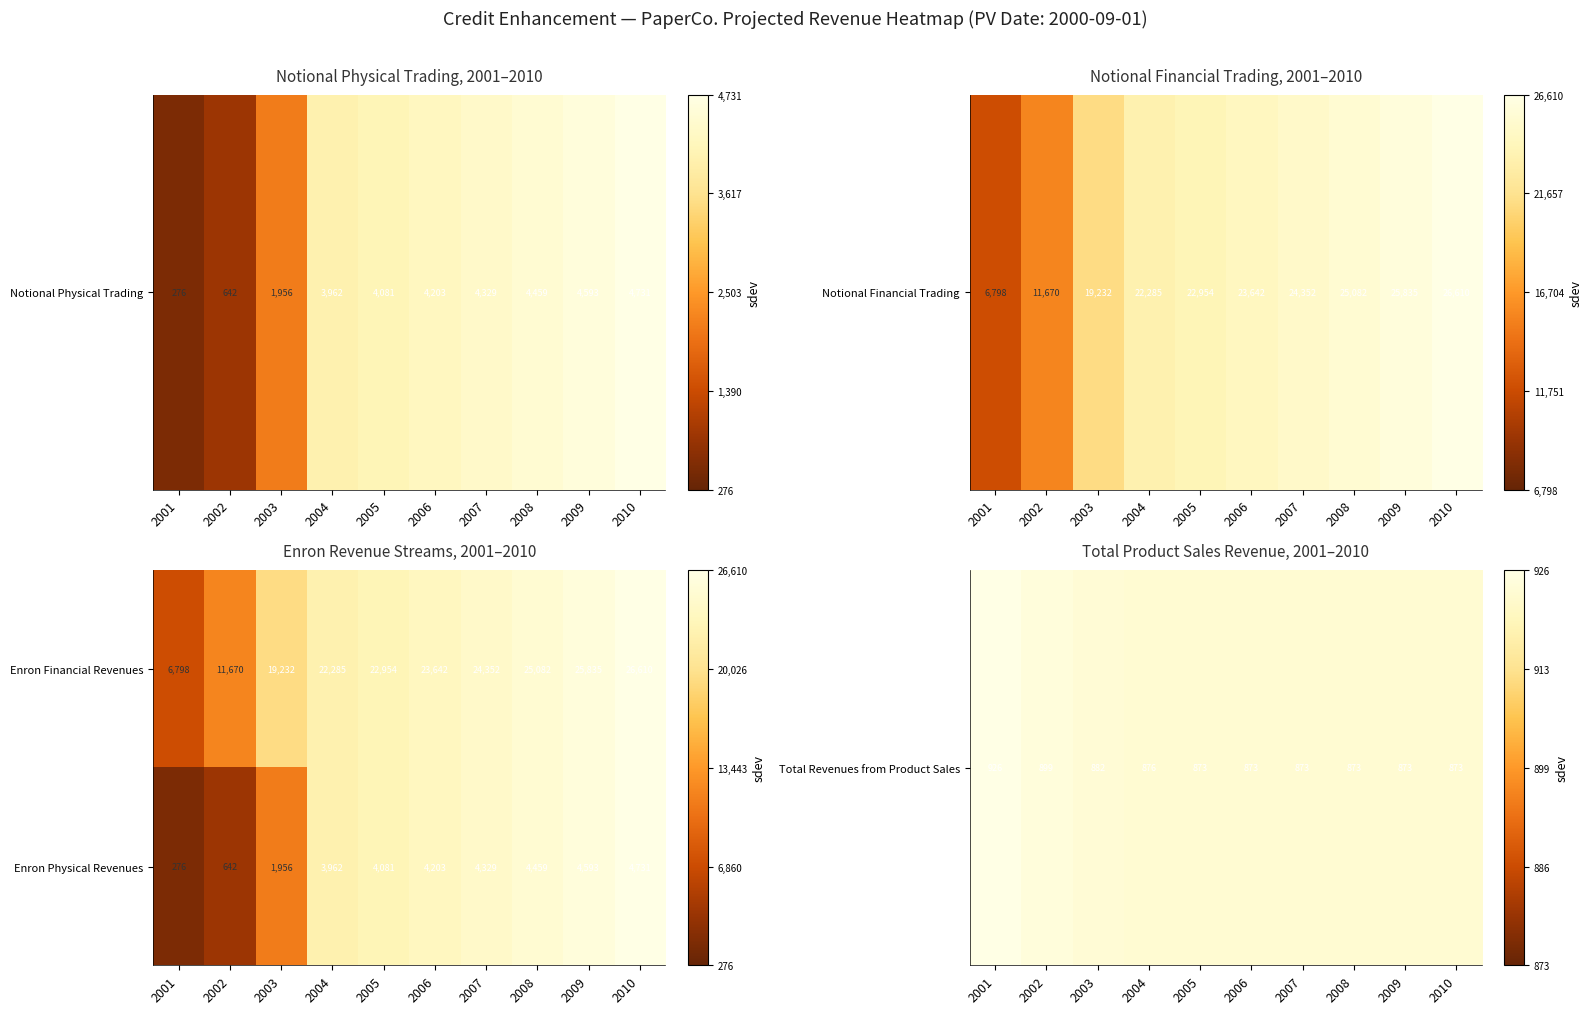

At 2004, list the series in order from largest to smallest.

Enron Financial Revenues, Enron Physical Revenues